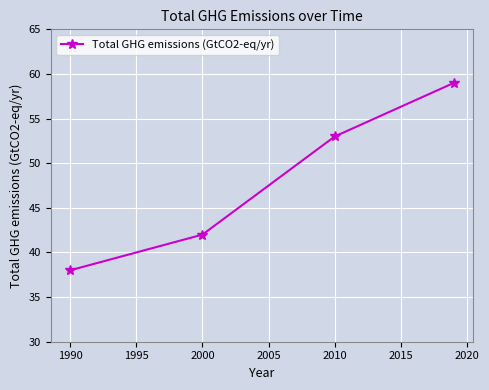

What is the value of the 2nd point from the left?

42